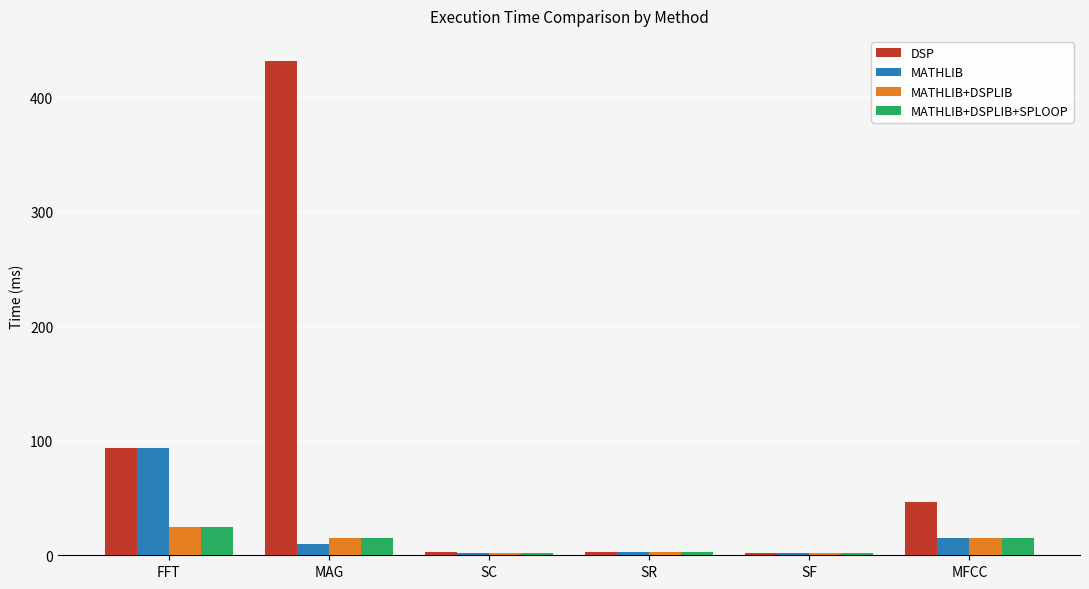

At which label does MATHLIB first exceed 9?

FFT